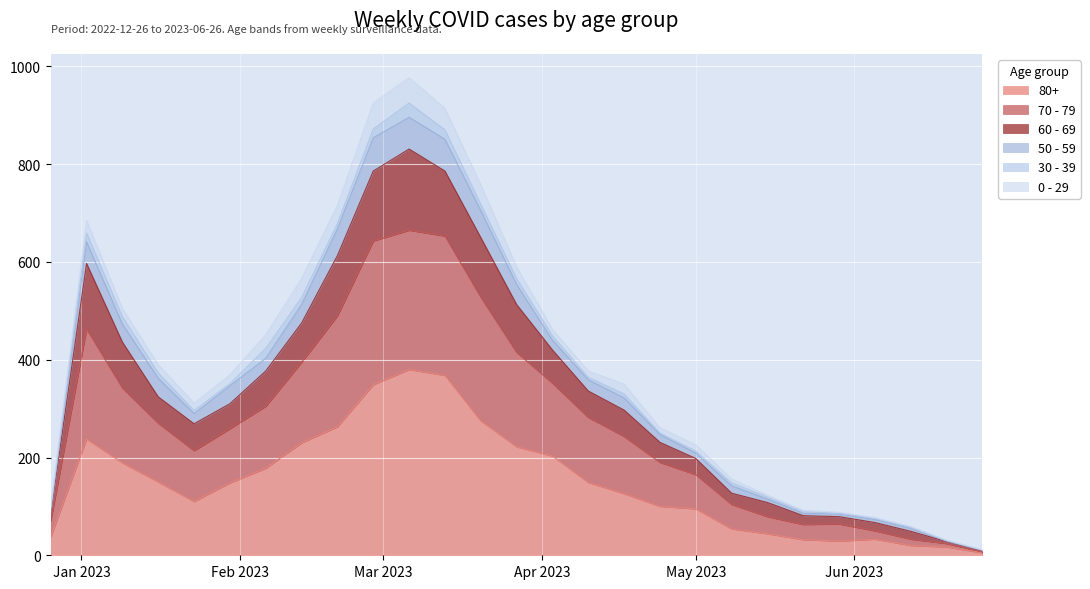

The value of 80+ at 2023-05-29 is 29. True or false?

True